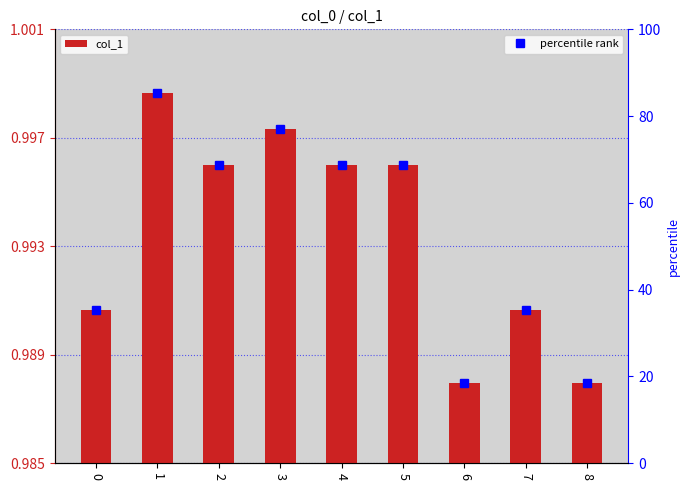

What is the approximate value at 4?

1.0